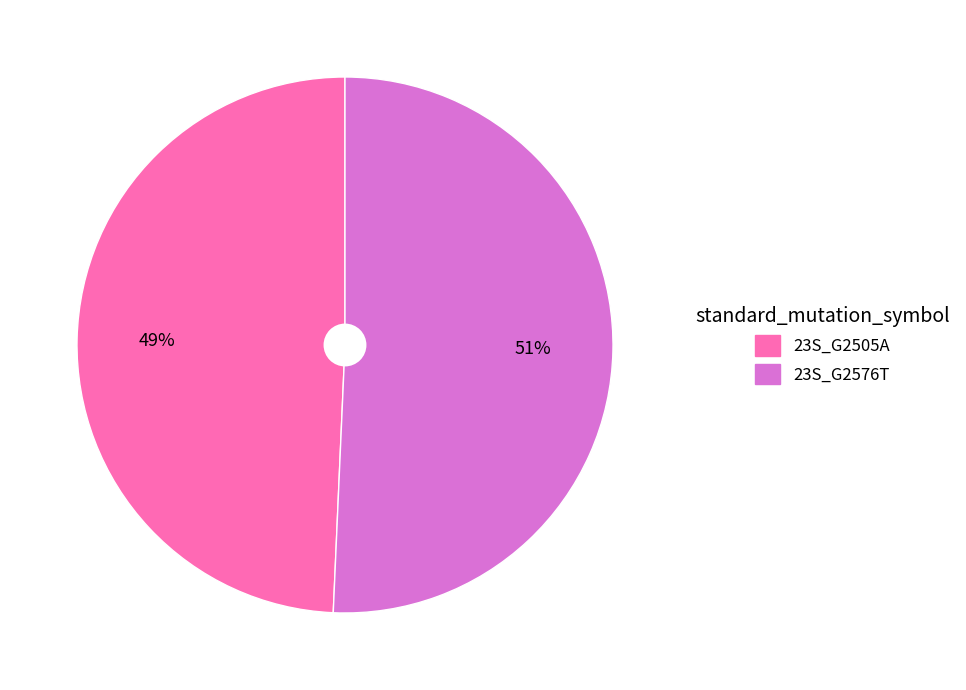

To the nearest percent, what percentage of the pie is 23S_G2576T?

51%